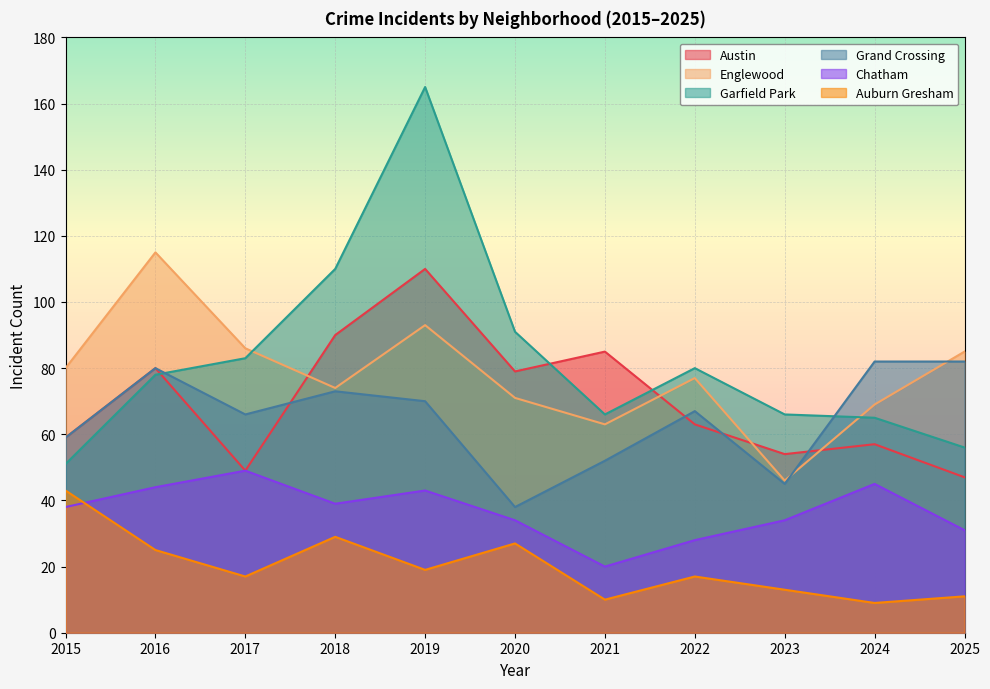

Rank the categories by Chatham value from highest to lowest.

2017, 2024, 2016, 2019, 2018, 2015, 2020, 2023, 2025, 2022, 2021